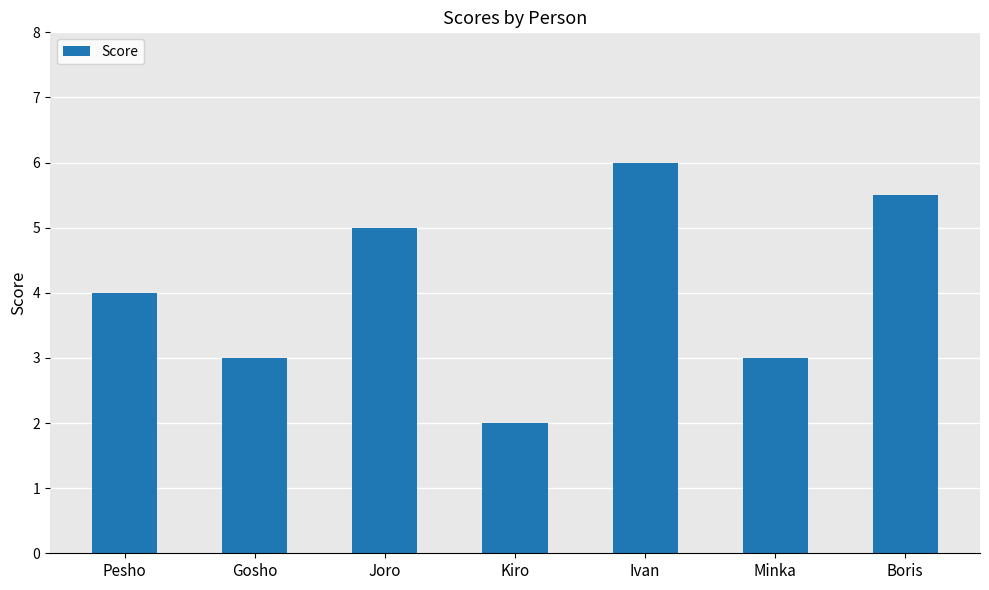

Count the number of data series in this chart.

1